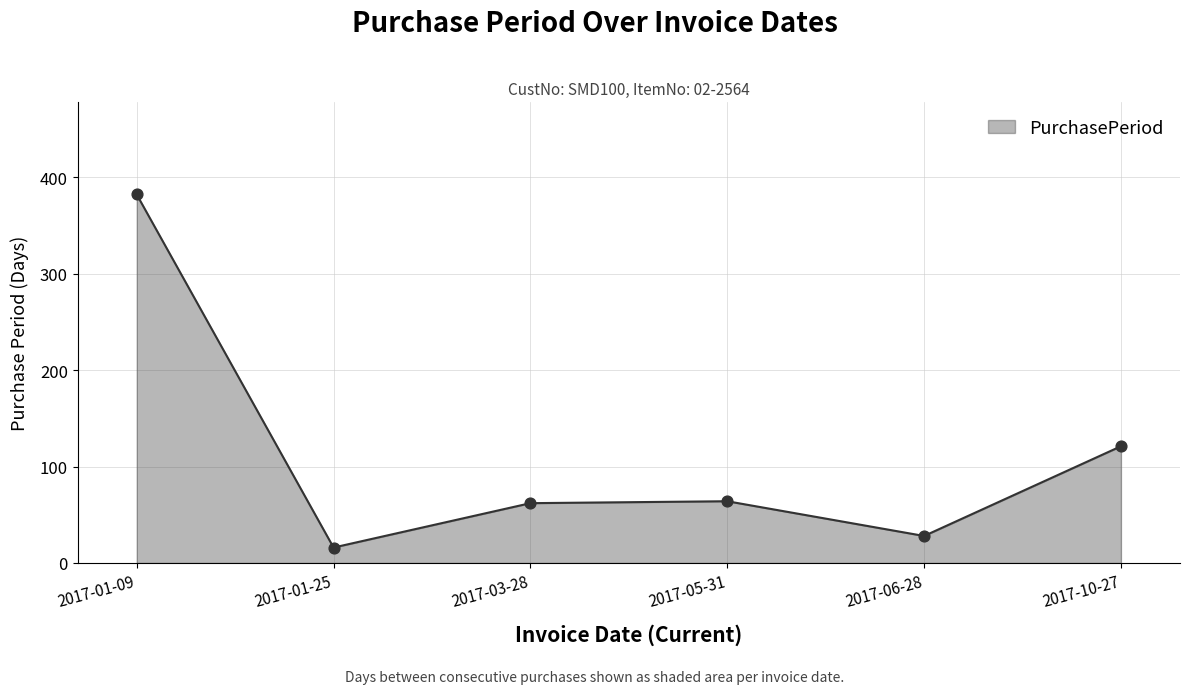

Which has a higher value, 2017-06-28 or 2017-01-25?

2017-06-28